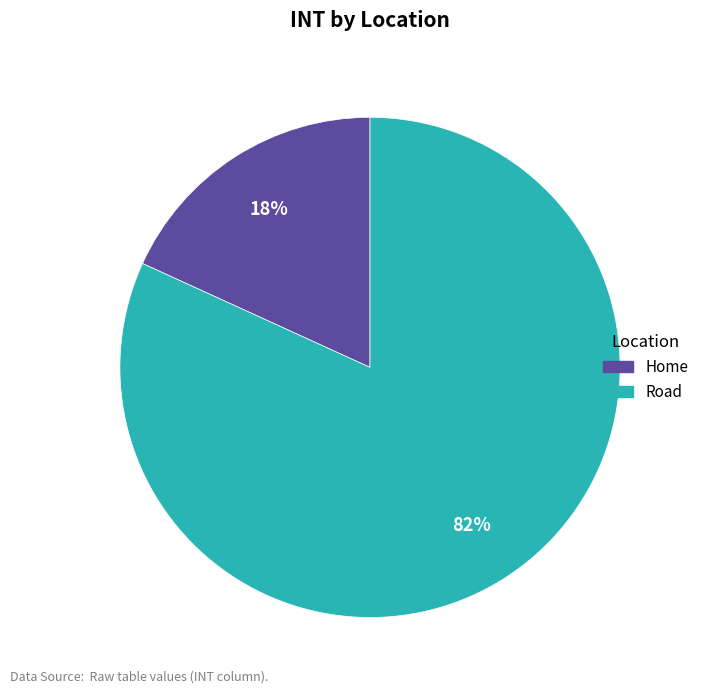

Which has a higher value, Road or Home?

Road